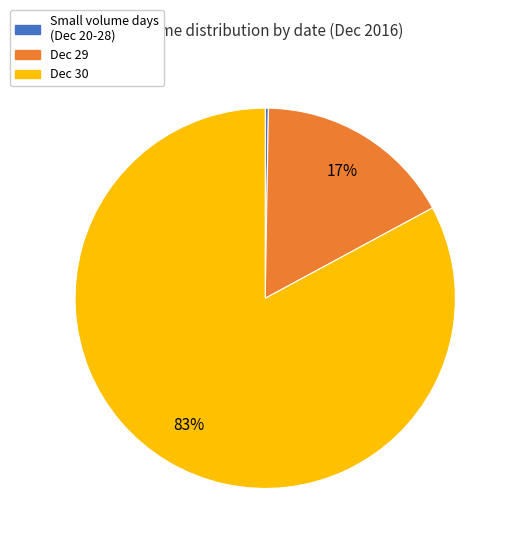

Is the sum of Dec 29 and Dec 30 greater than half?

Yes